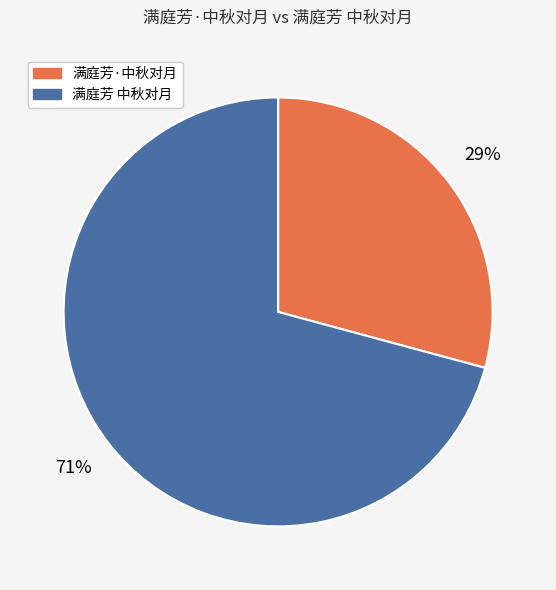

To the nearest percent, what portion does 满庭芳 中秋对月 represent?

71%